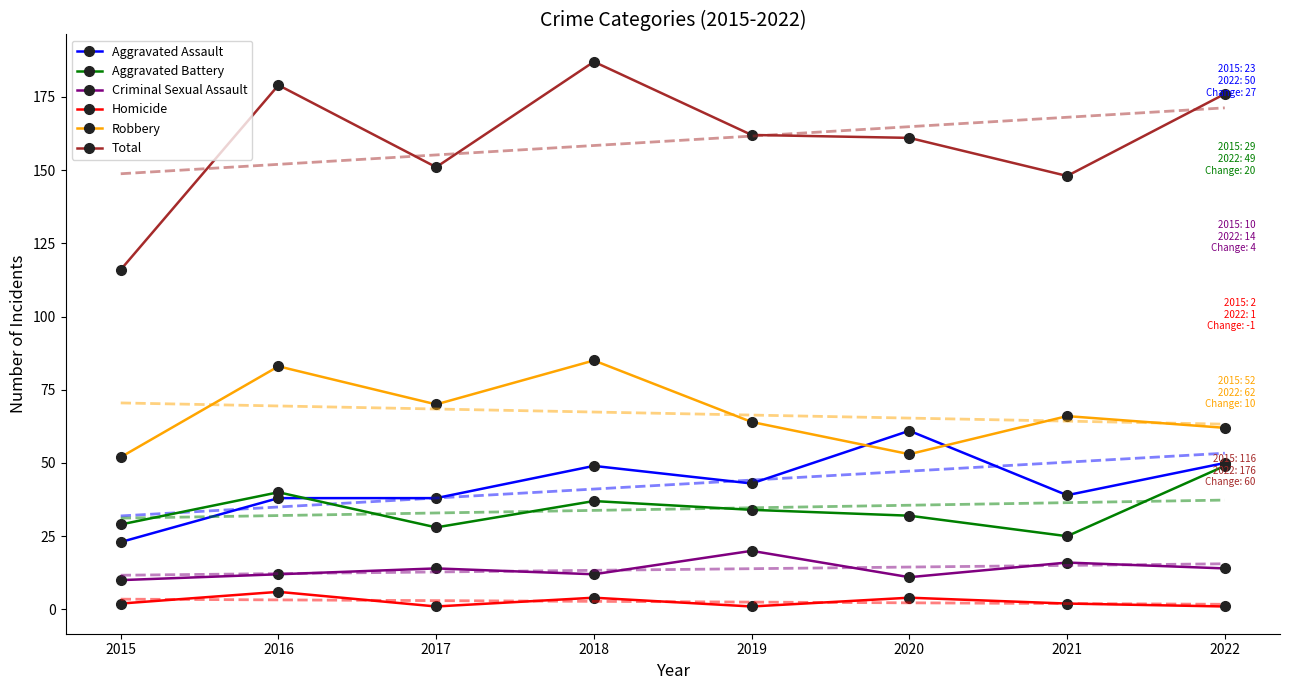

How many lines are shown in the chart?

6